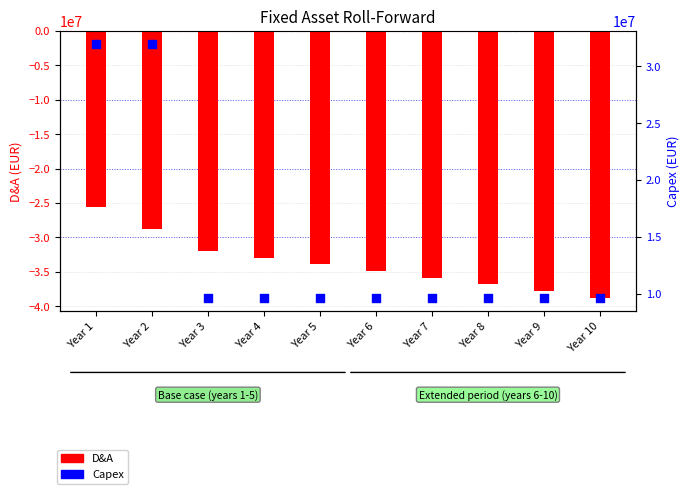

At which category is the sum across all series the highest?

Year 1